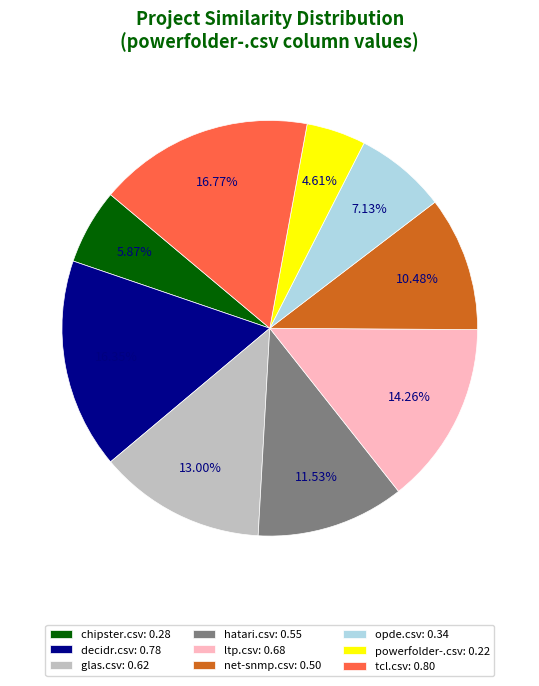

The tcl.csv slice represents 17% of the pie. True or false?

True